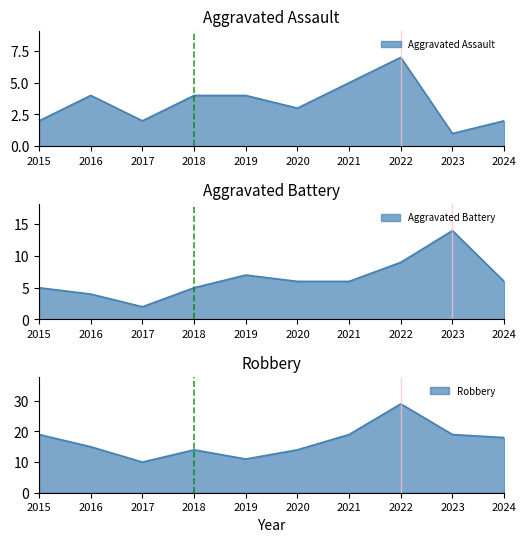

True or false: Aggravated Assault and Aggravated Battery cross at least once.

False